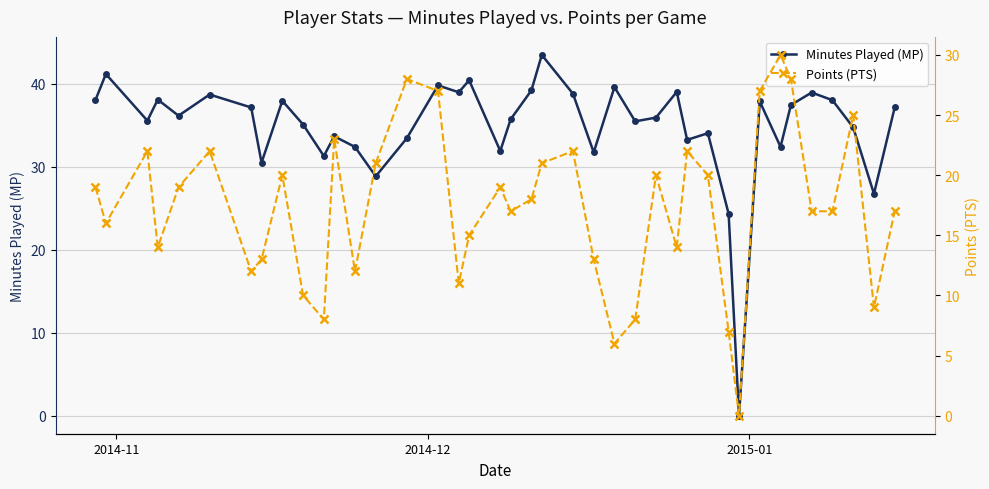

What is the value of the Minutes Played (MP) point at the 20th from the left?

35.7